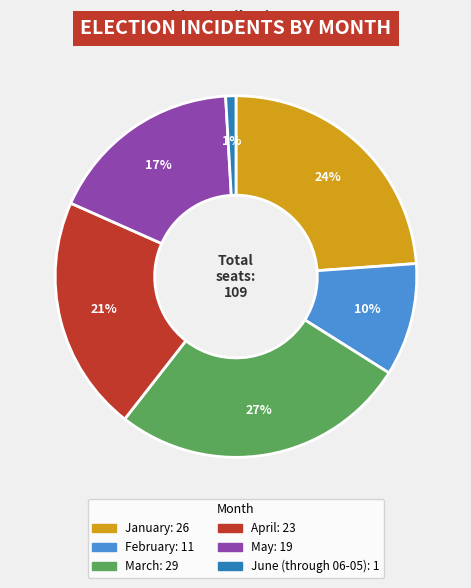

What is the largest slice in the pie chart?

March